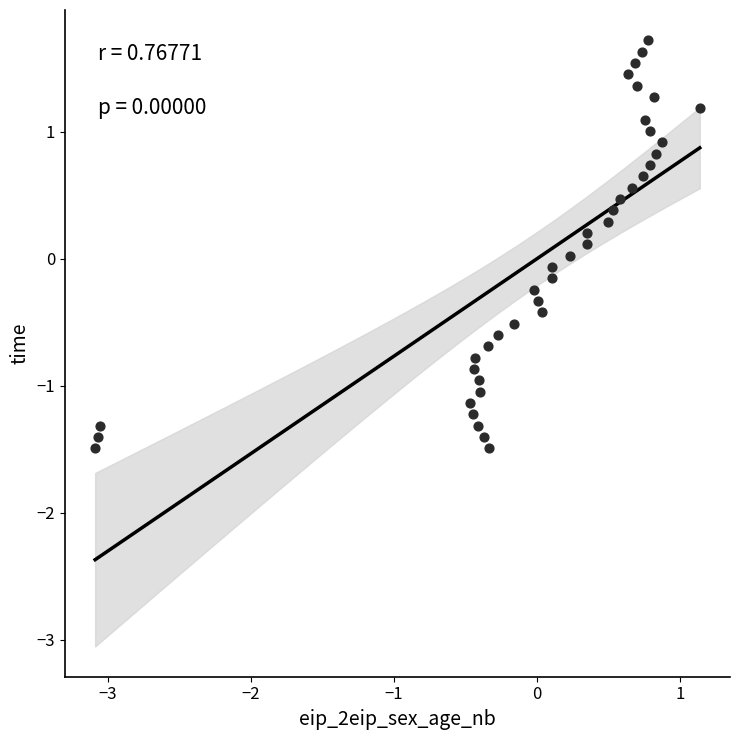

What is the range of X values (max minus min)?

4.2